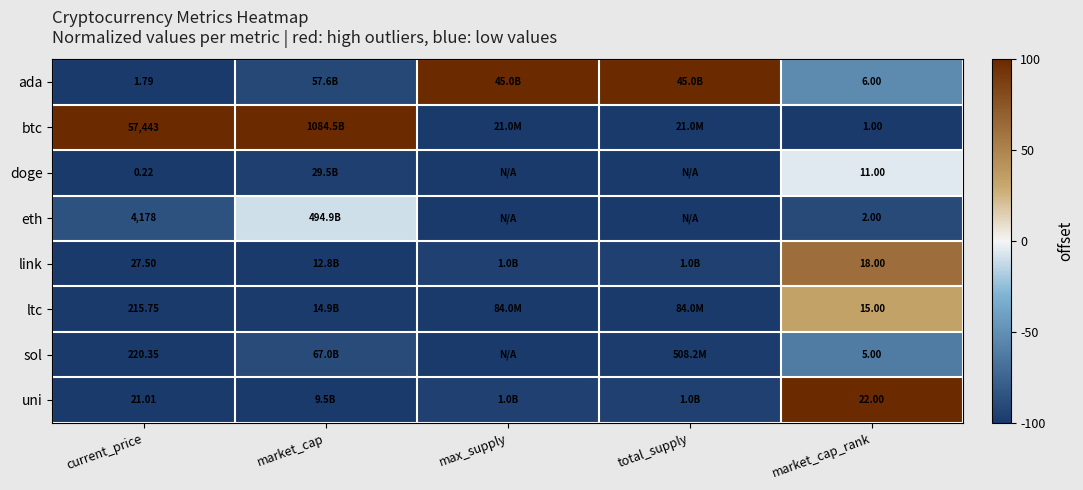

Rank the series at current_price from highest to lowest value.

btc, eth, sol, ltc, link, uni, ada, doge